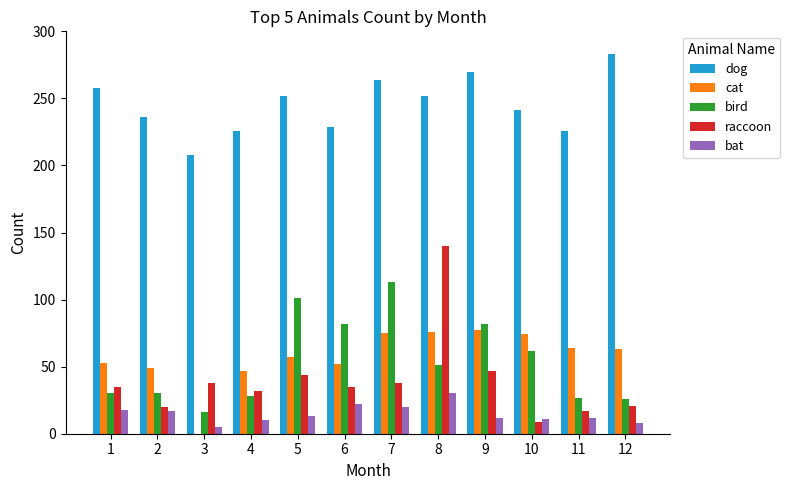

Are the bars horizontal?

No